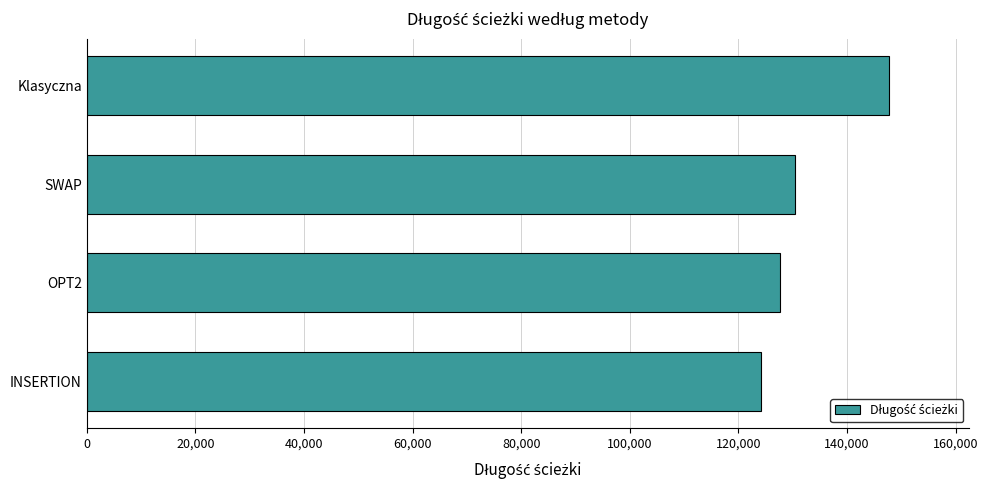

How many bars are there in total?

4